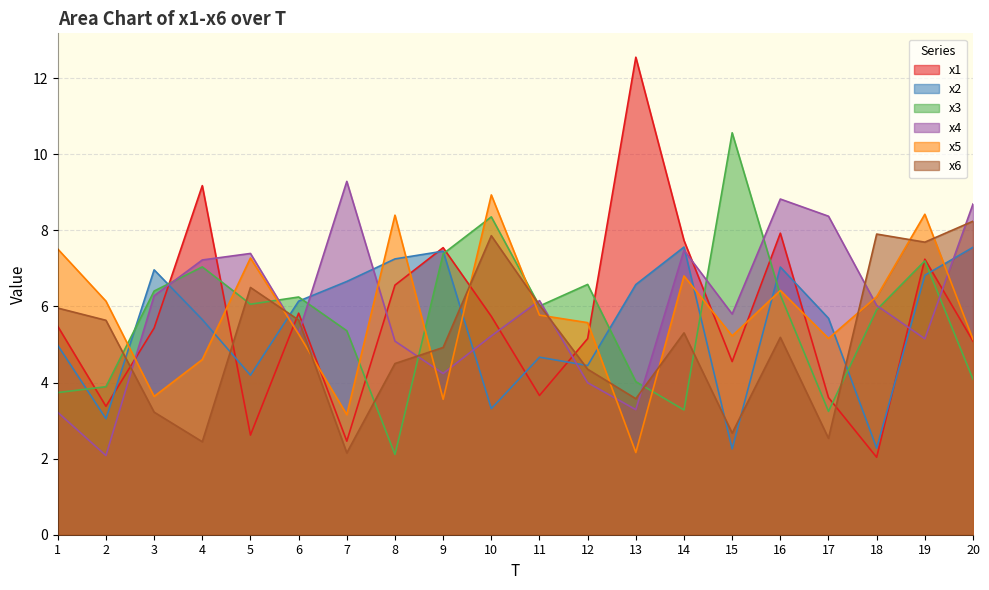

Which has a higher value, 11 or 8?

8